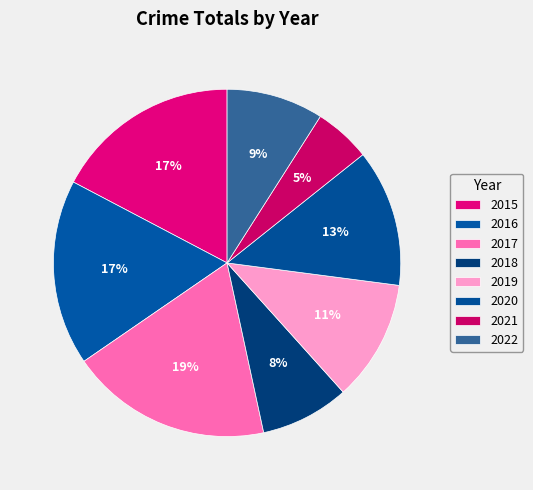

Is there any slice that represents more than half of the pie?

No